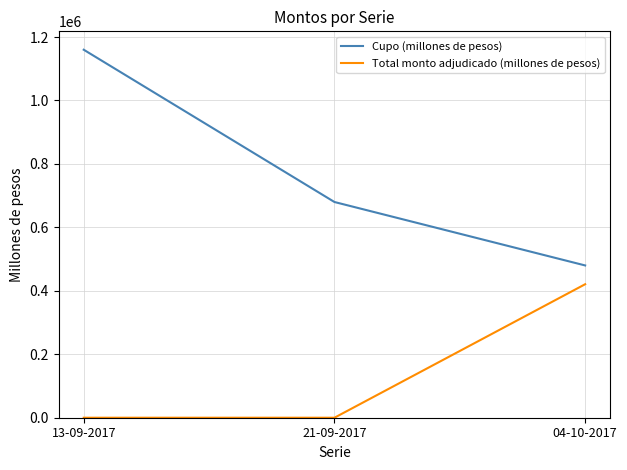

Rank the series by their maximum value, from highest to lowest.

Cupo (millones de pesos), Total monto adjudicado (millones de pesos)